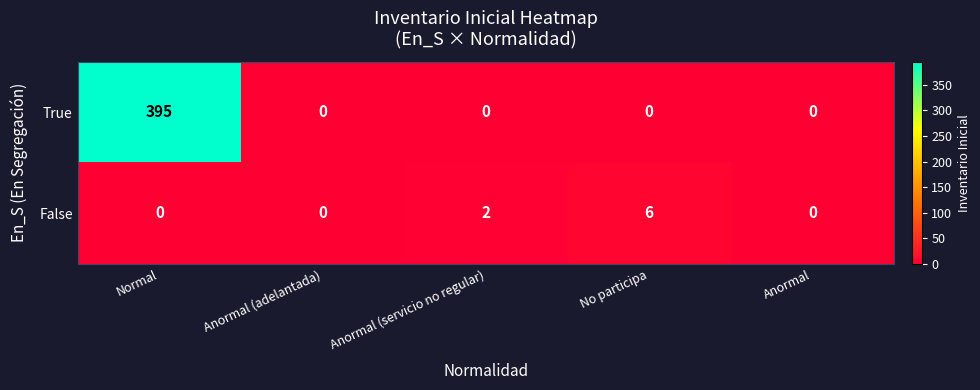

At which category is the sum across all series the highest?

Normal